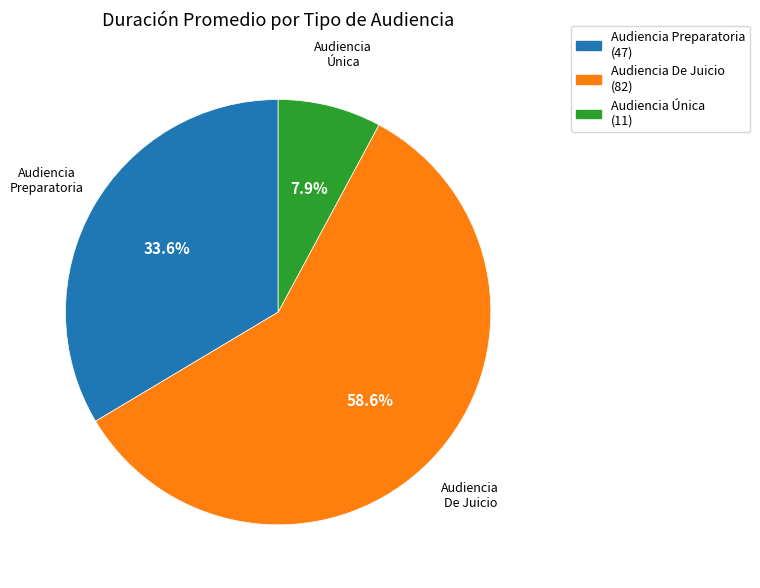

What percentage is the Audiencia De Juicio slice, to the nearest percent?

59%